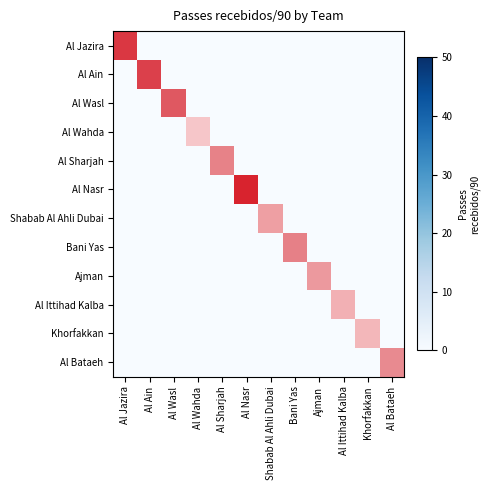

What is the greatest value displayed?

44.4